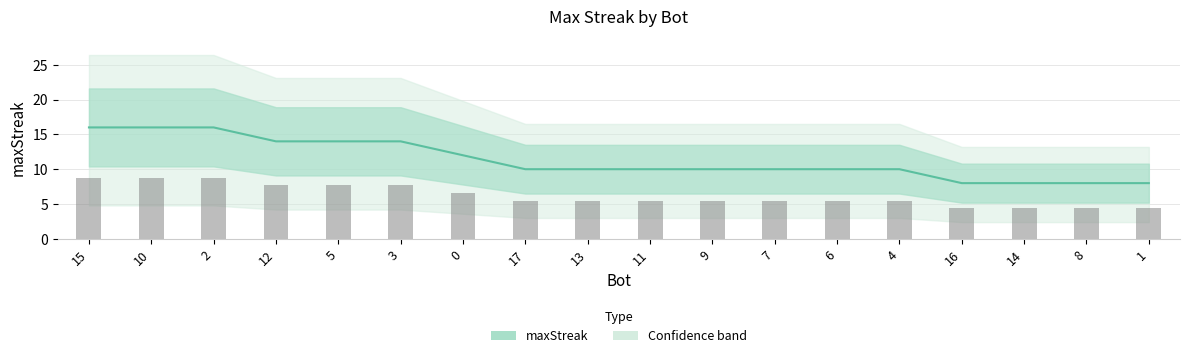

Reading right to left, list all the values displayed in this chart.

8	8	8	8	10	10	10	10	10	10	10	12	14	14	14	16	16	16